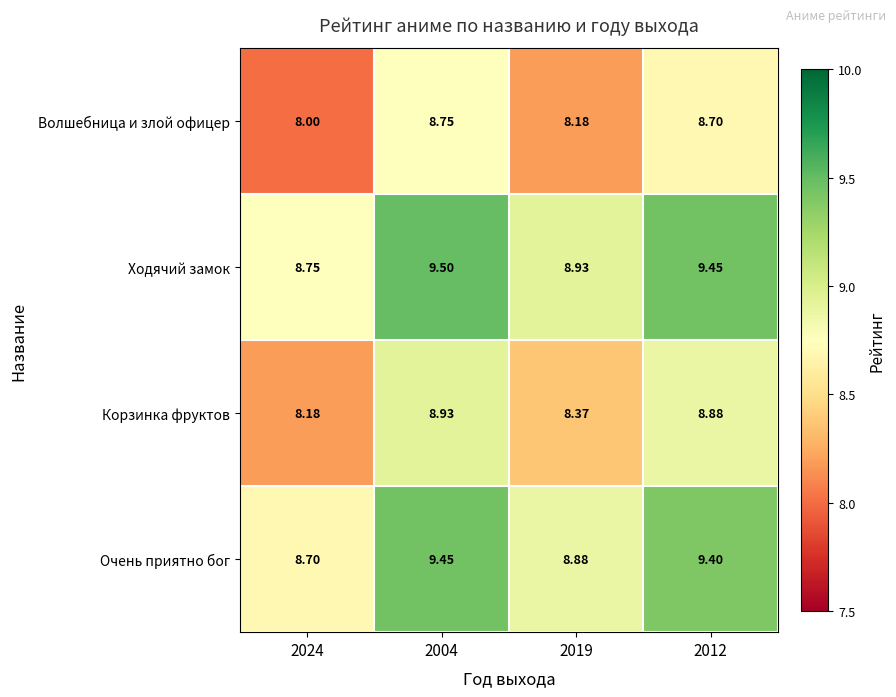

Is the value of Корзинка фруктов at 2012 greater than the value of Ходячий замок at 2004?

No